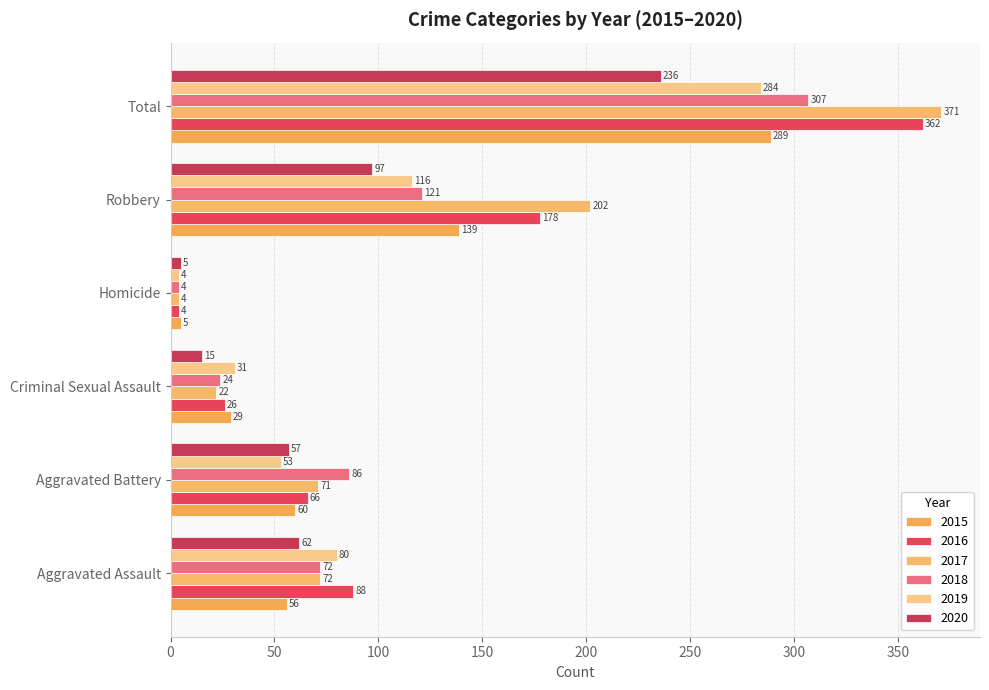

What is the difference between the second highest and minimum values in the 2019 series?

112